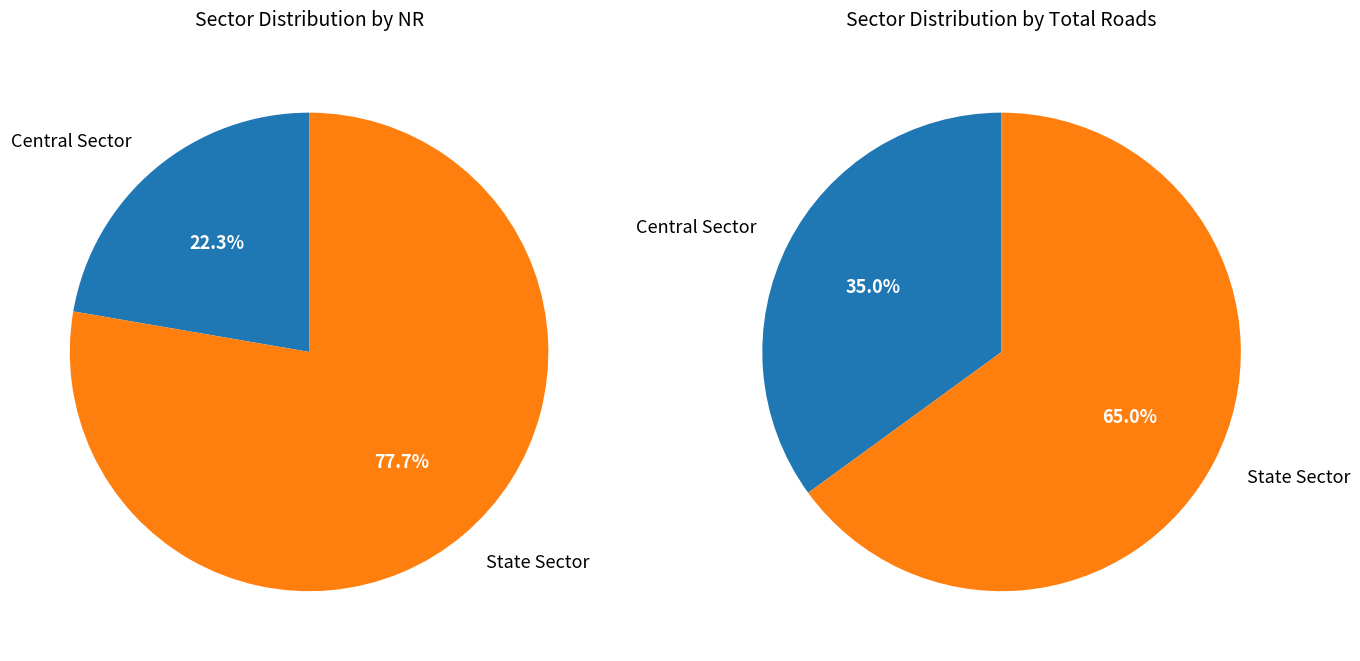

How many slices are in this pie chart?

2